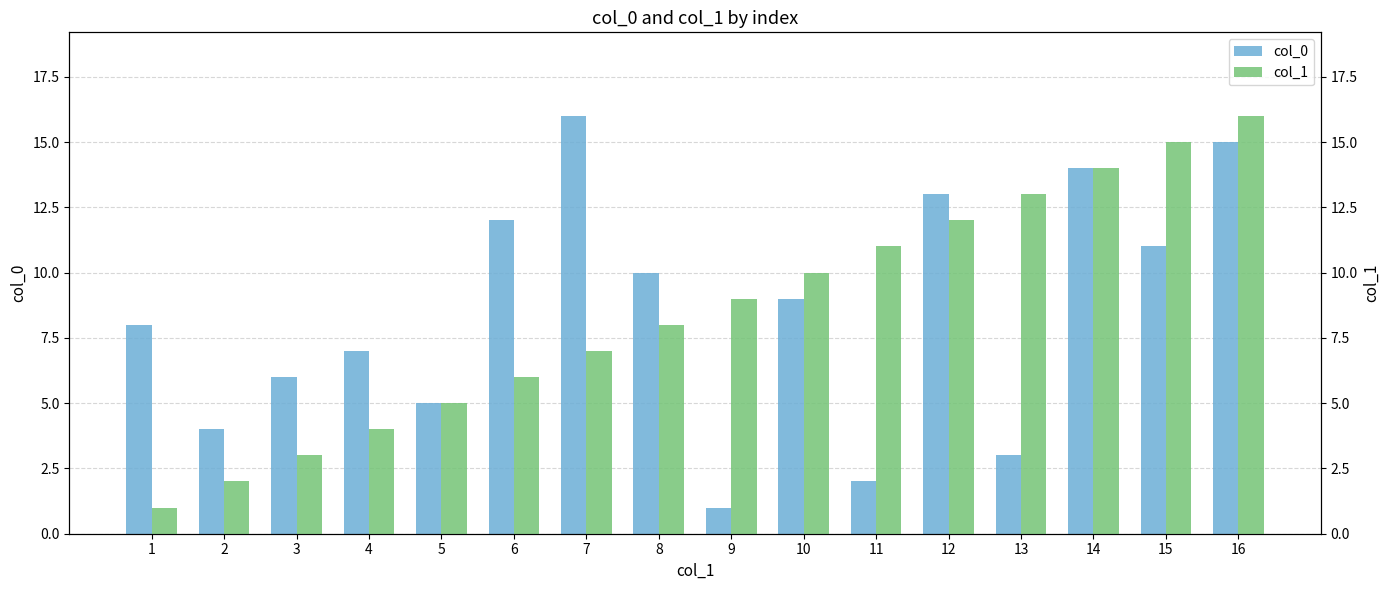

At which label is col_1 closest to 8?

8